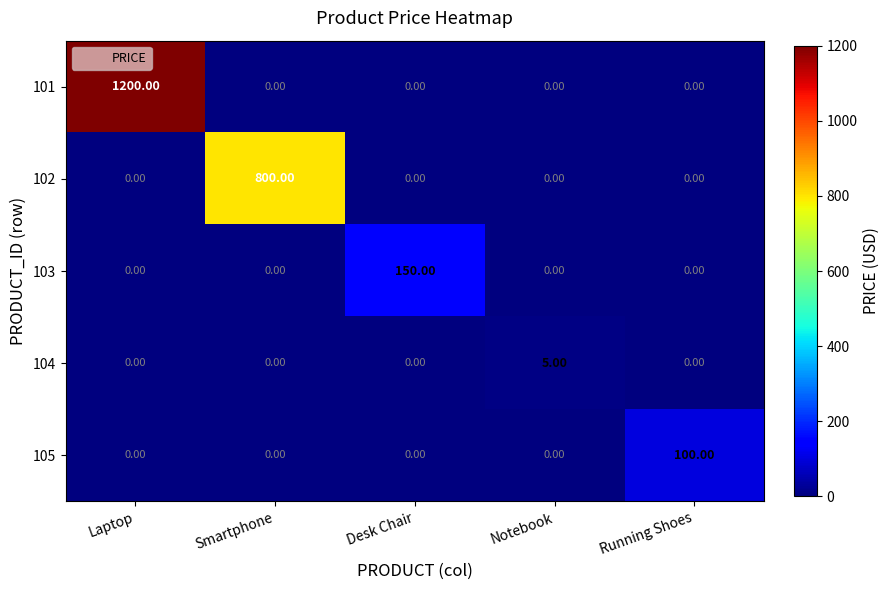

What is the sum of all 101 values?

1200